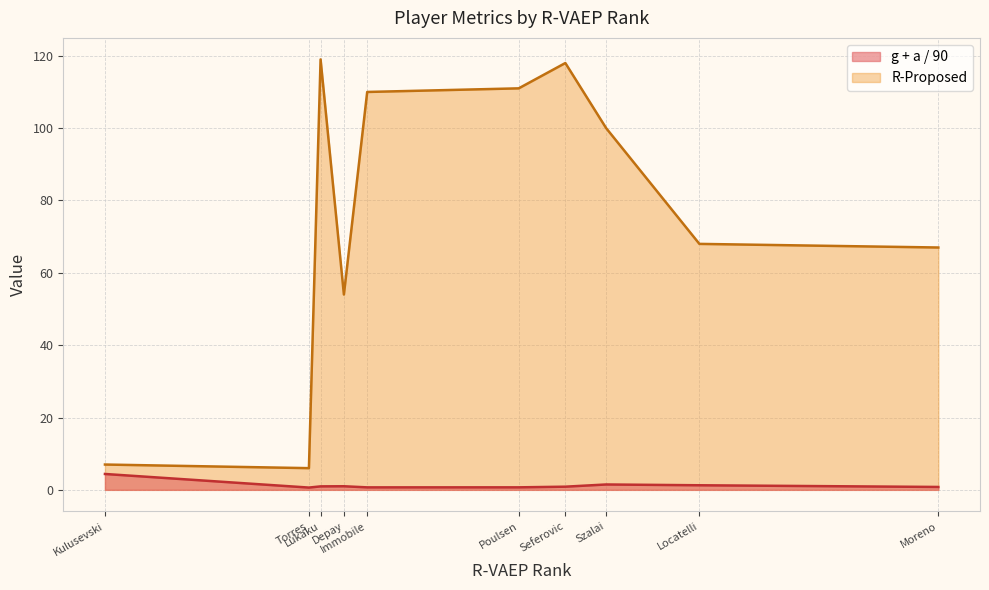

What position from the right is Kulusevski?

10